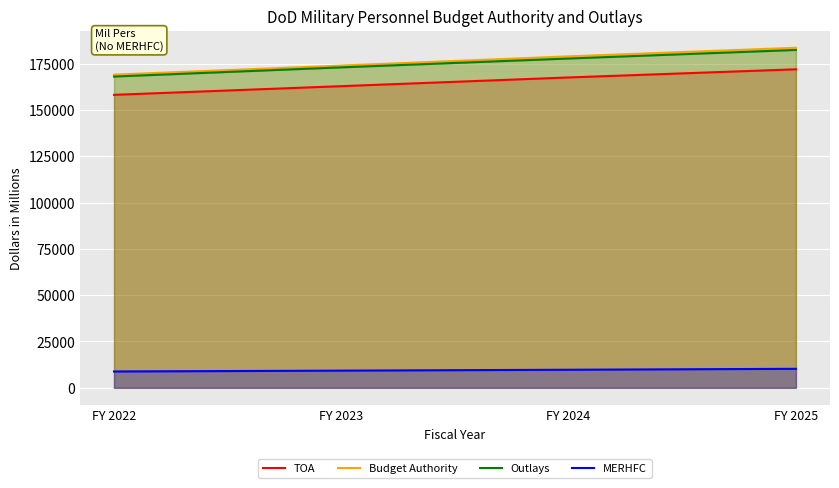

What is the minimum value shown in the chart?

8819